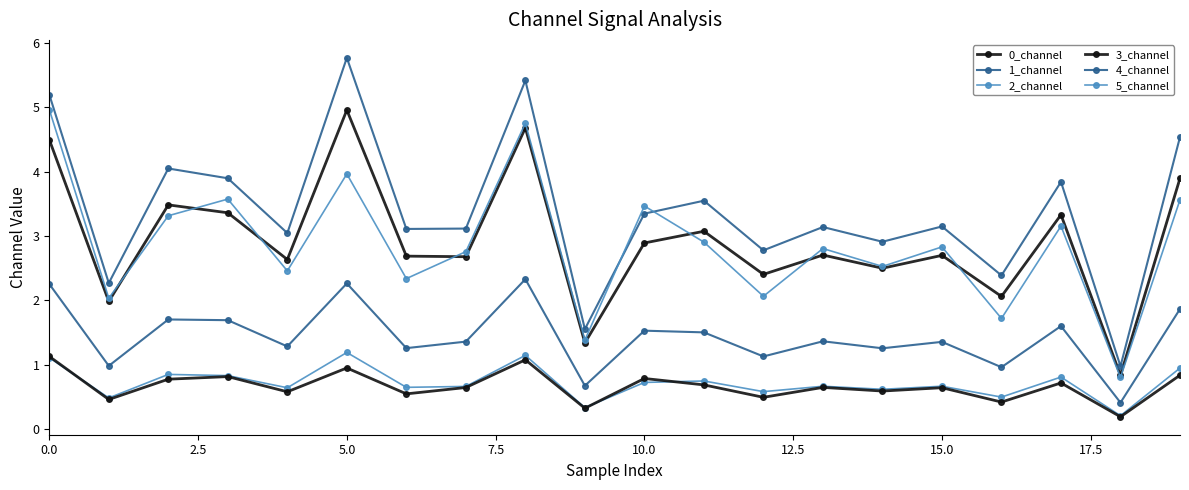

True or false: 4_channel and 1_channel intersect in this chart.

False